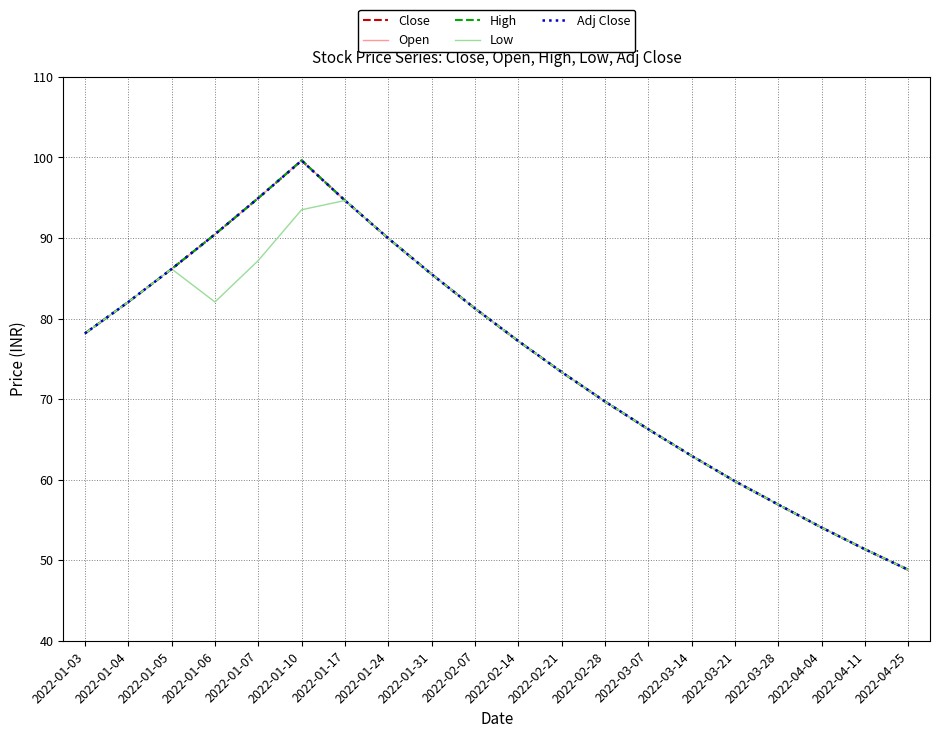

Count the number of data series in this chart.

5